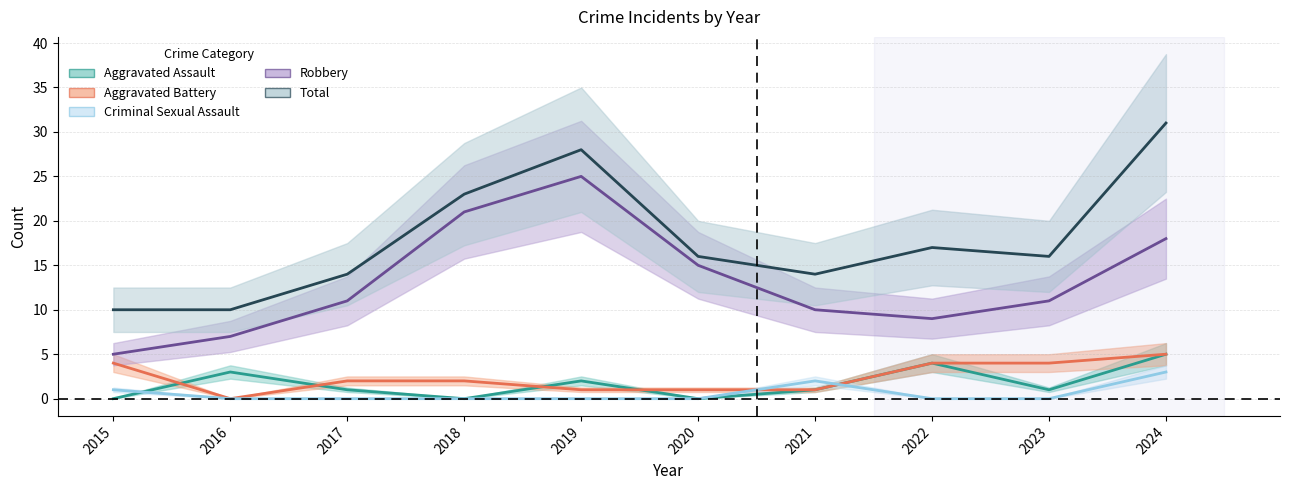

At how many categories does at least one series exceed 14?

6